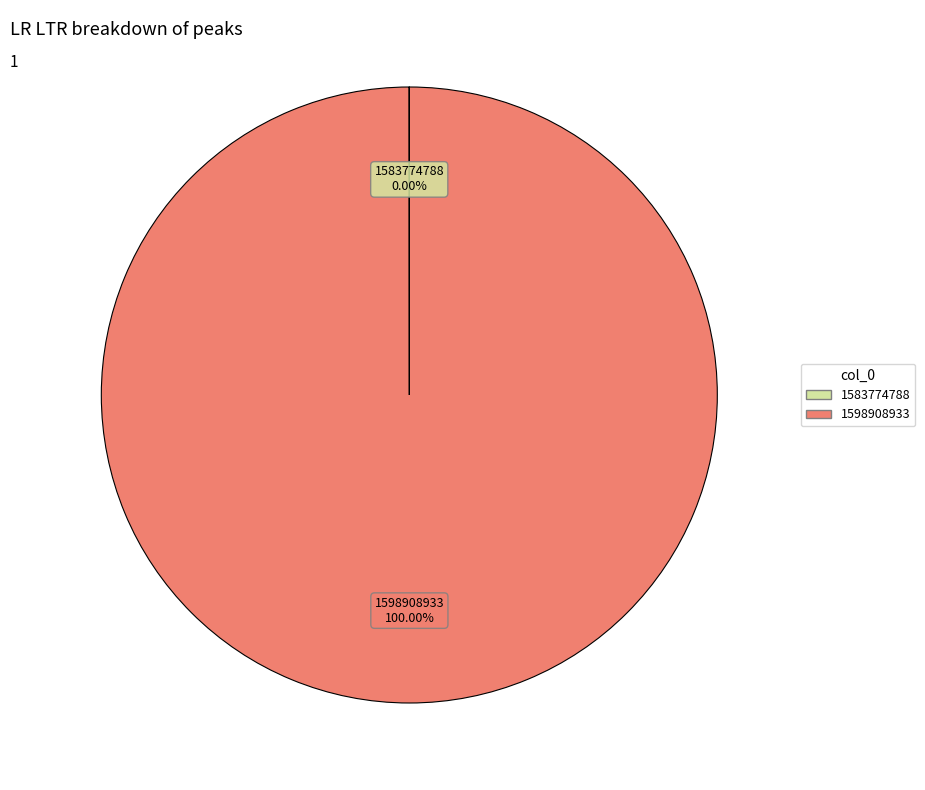

Which slice is the largest?

1598908933